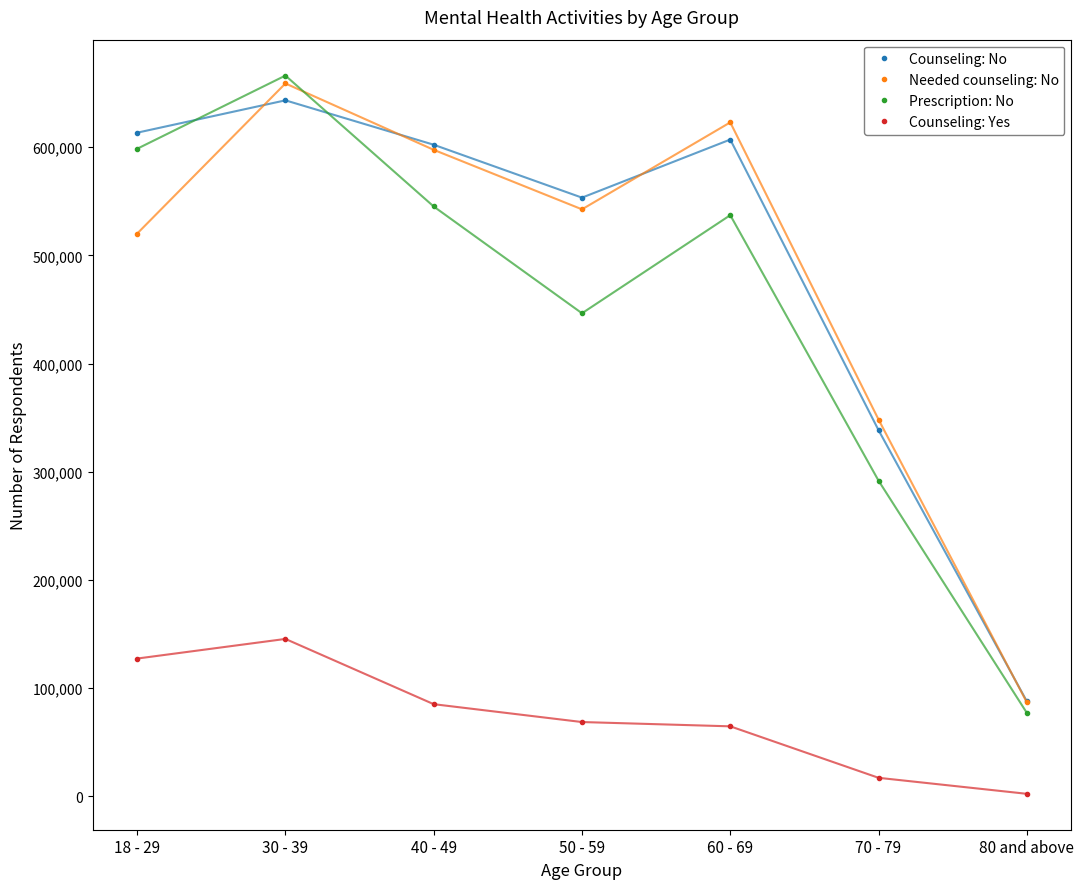

What is the value of the Counseling: No point at the 1st from the left?

613321